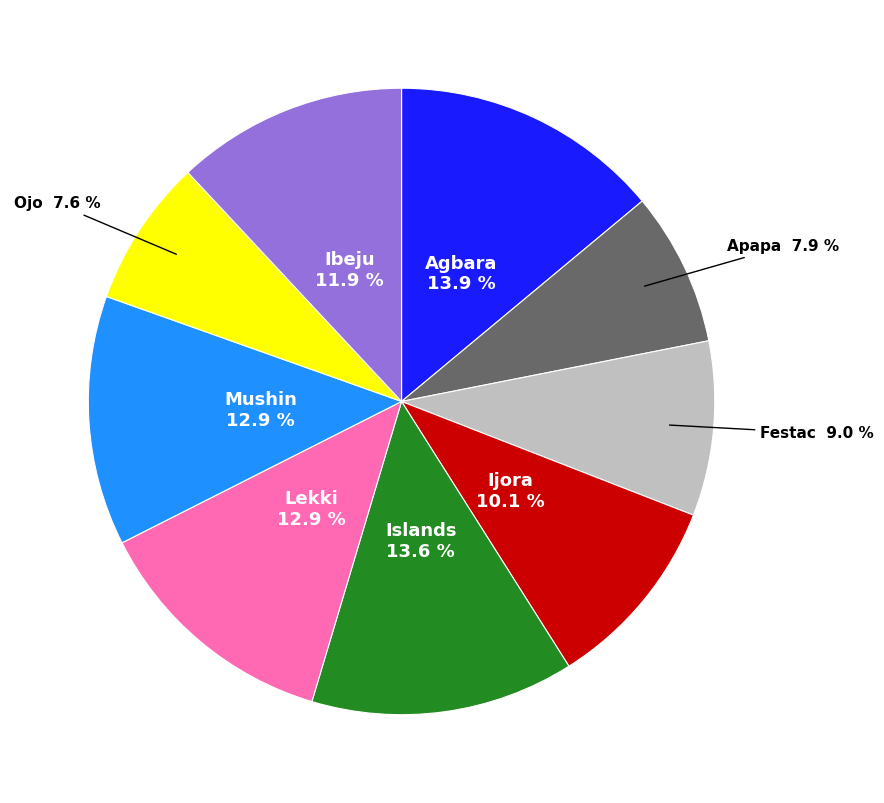

Count the number of slices in the pie.

9